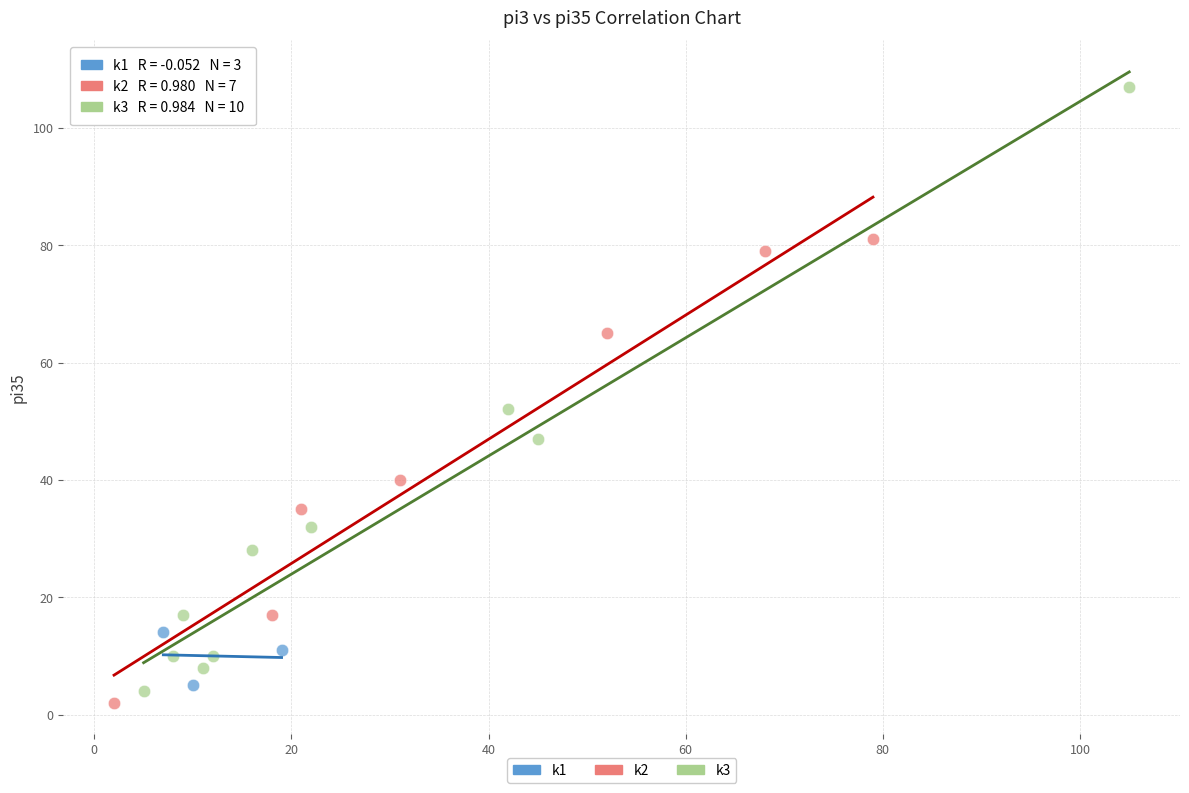

What are all the series names shown in the legend?

k1, k2, k3